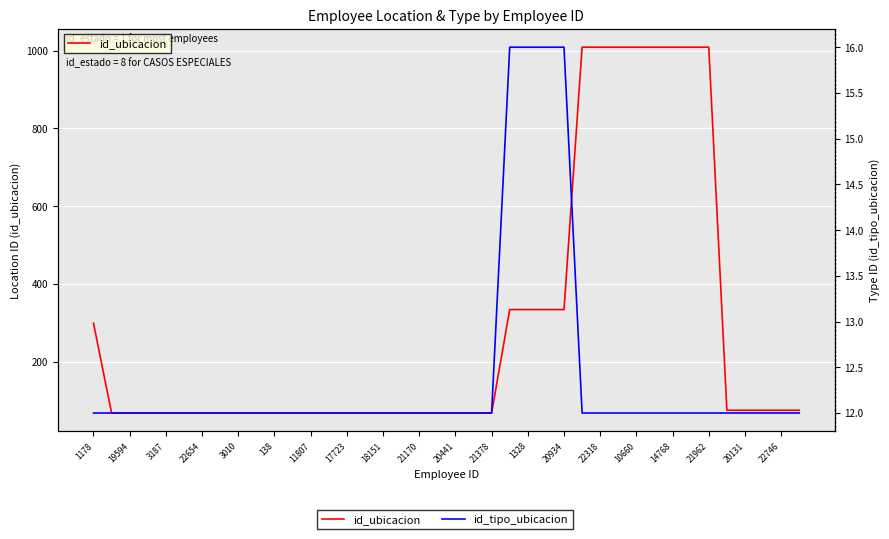

How many data points in id_tipo_ubicacion are above 12?

4